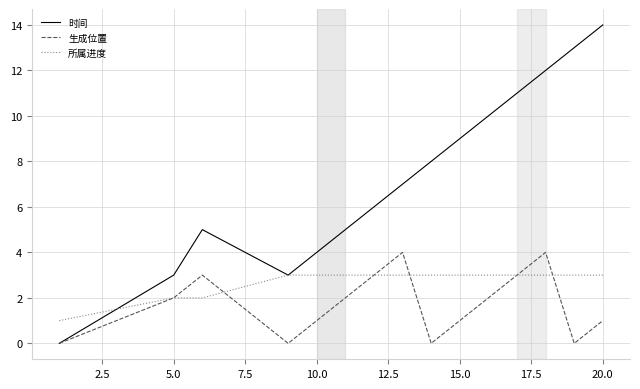

Rank the series by their average value, from highest to lowest.

时间, 所属进度, 生成位置